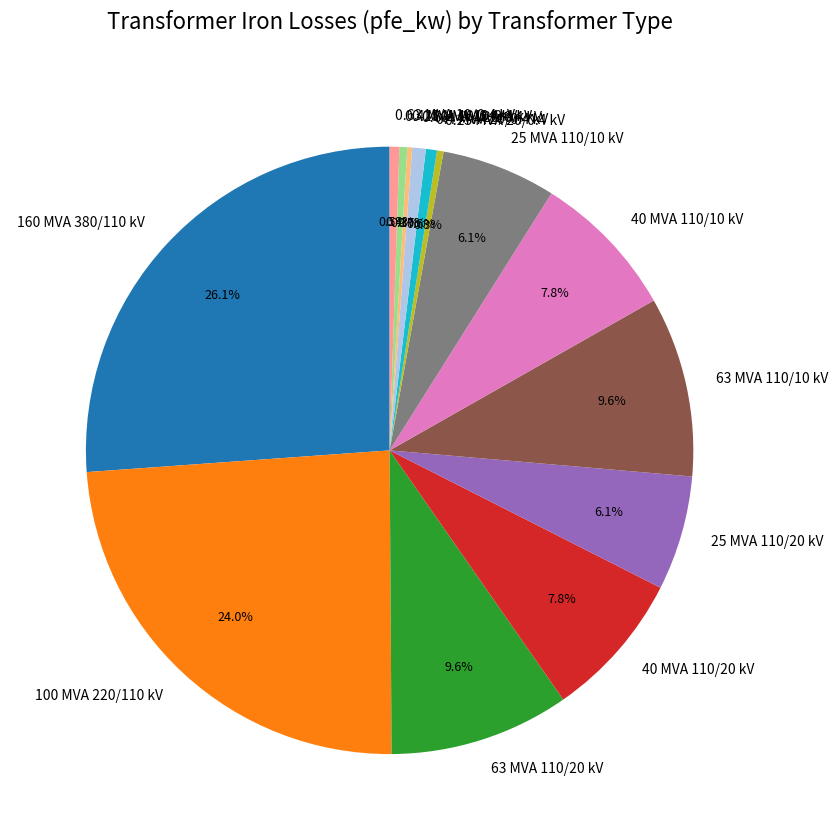

Approximately how many times larger is the value at 40 MVA 110/10 kV compared to 160 MVA 380/110 kV?

0.3